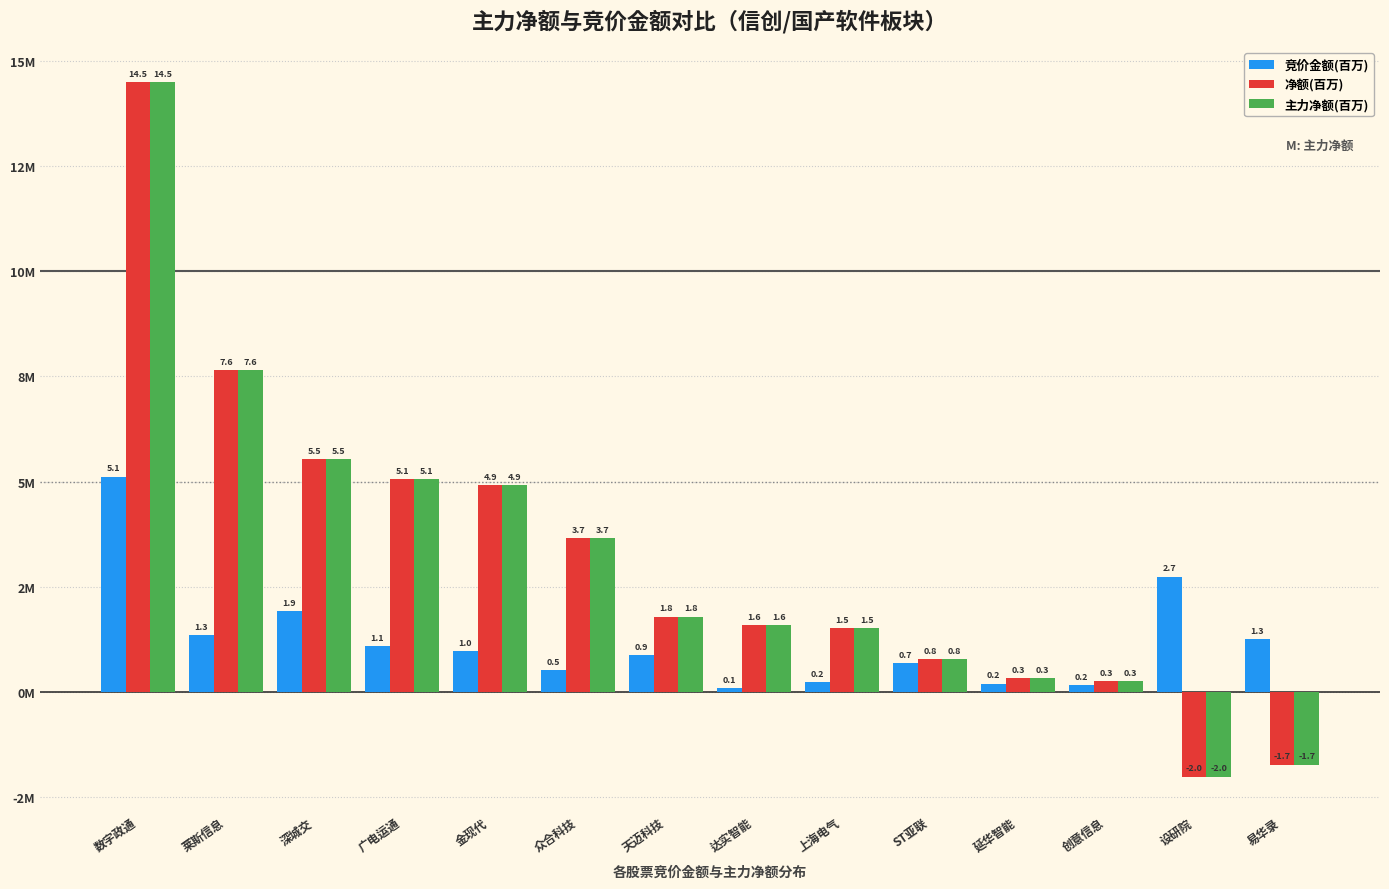

Does the chart contain any negative values?

Yes